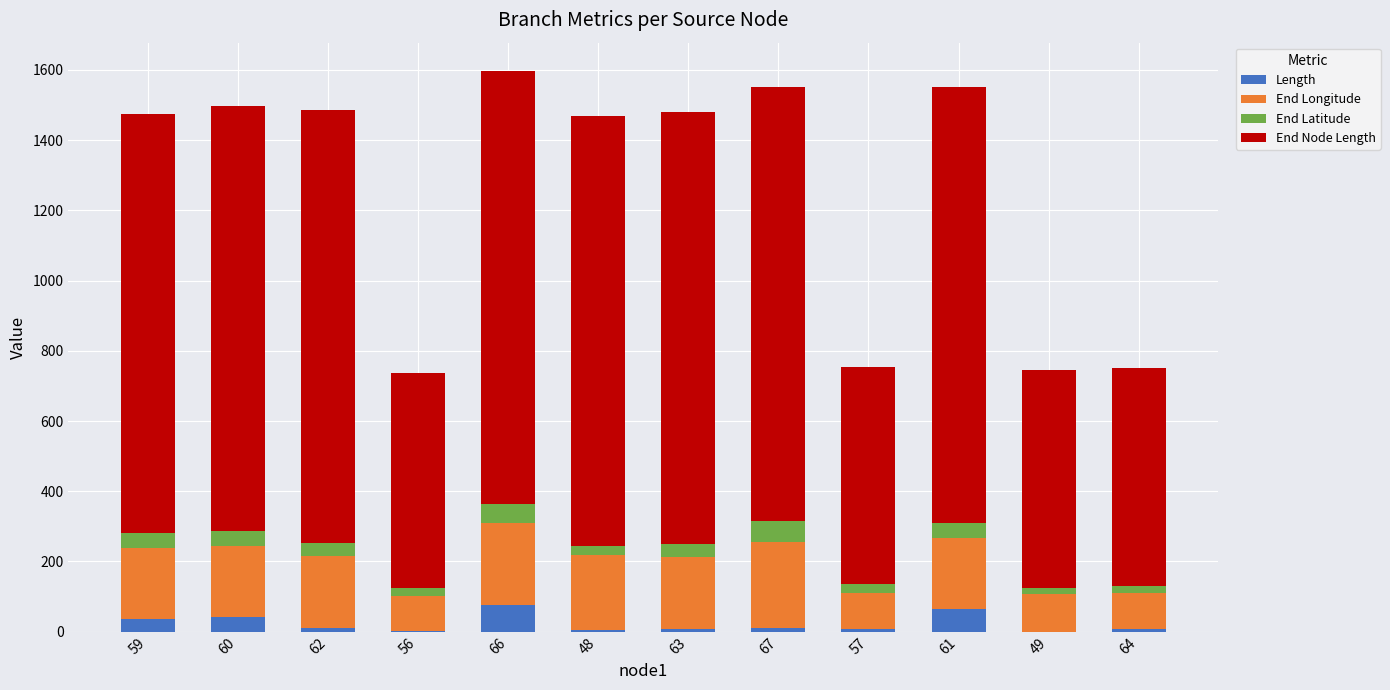

Is it true that Length equals 64.4 at 61?

True